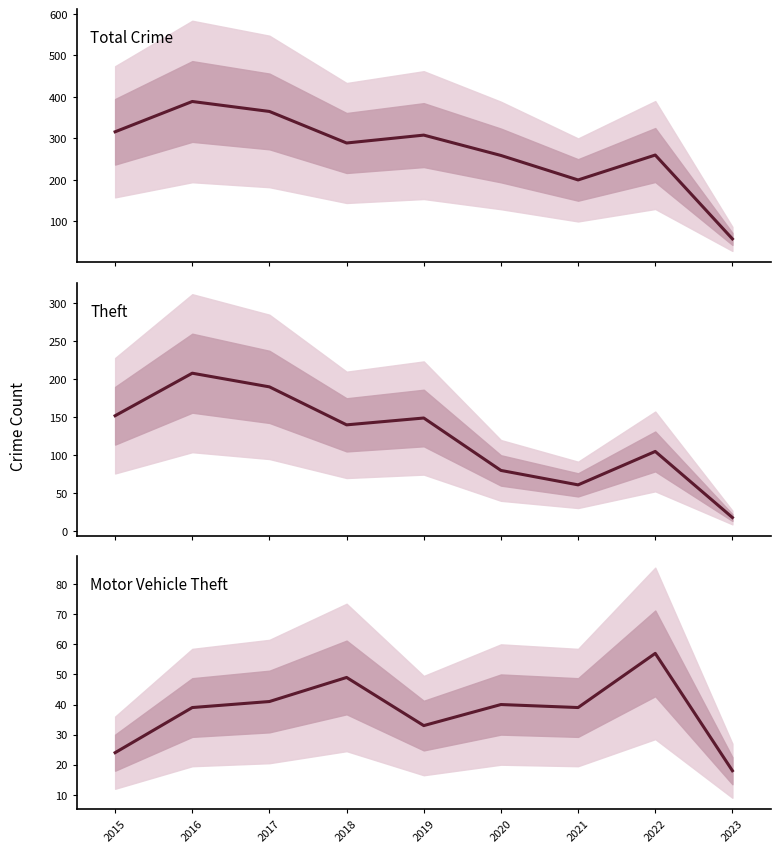

Does the chart have visible grid lines?

No